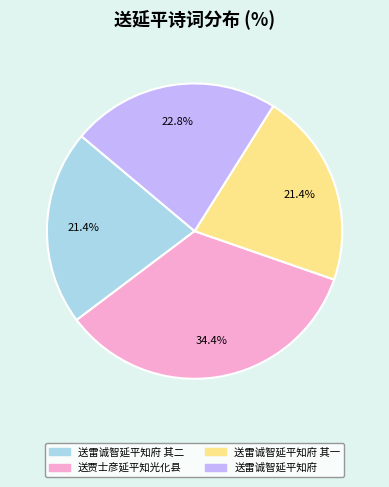

Is there a majority slice in this chart?

No